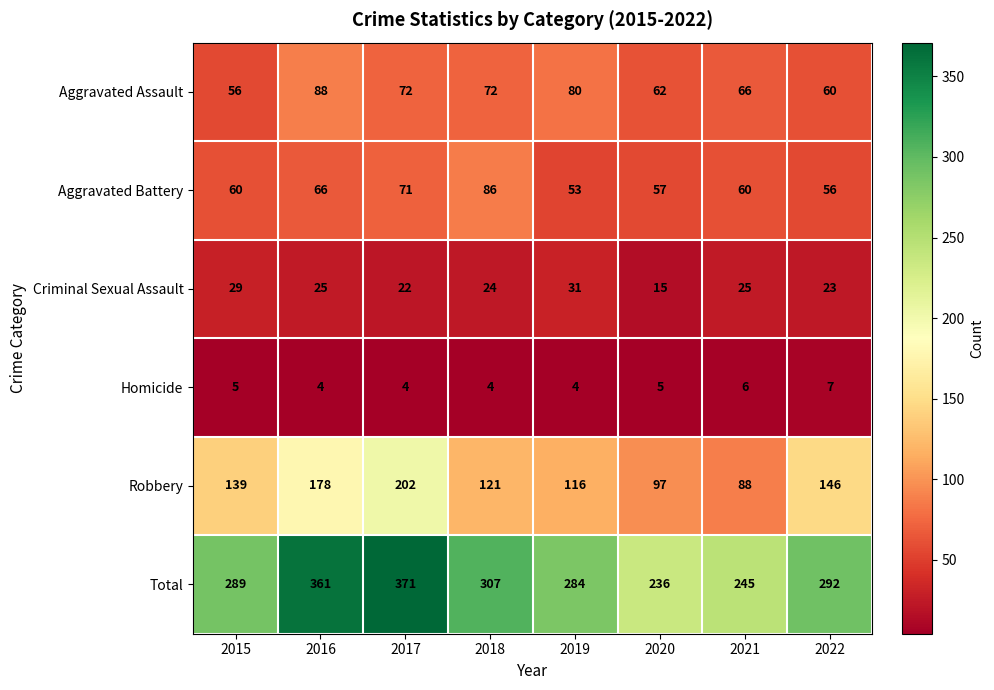

Which series has the largest total across all categories?

Total